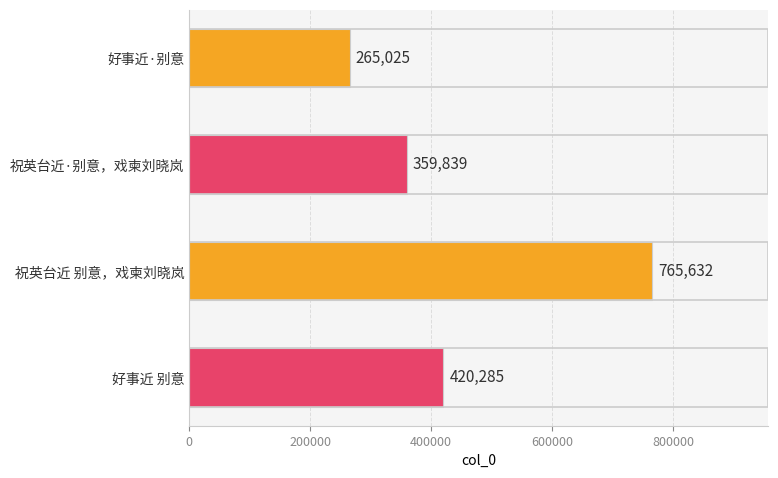

Rank the categories by value from highest to lowest.

祝英台近 别意，戏柬刘晓岚, 好事近 别意, 祝英台近·别意，戏柬刘晓岚, 好事近·别意